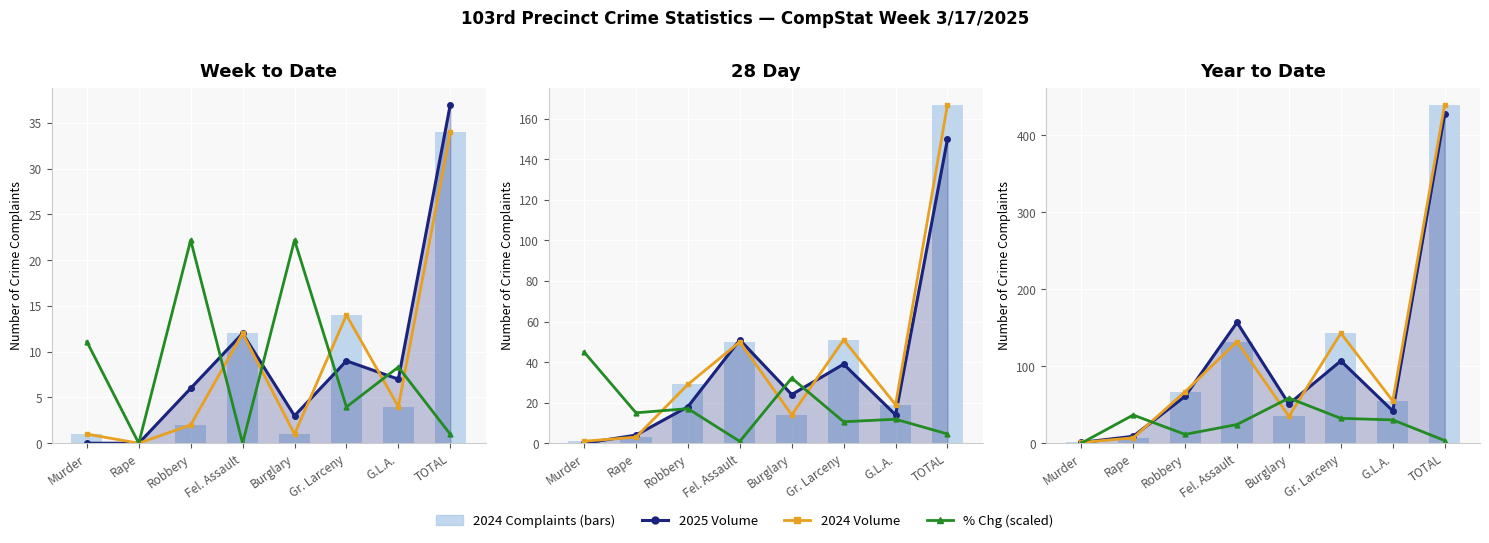

Which series changed the most between Robbery and Burglary?

% Chg (scaled)